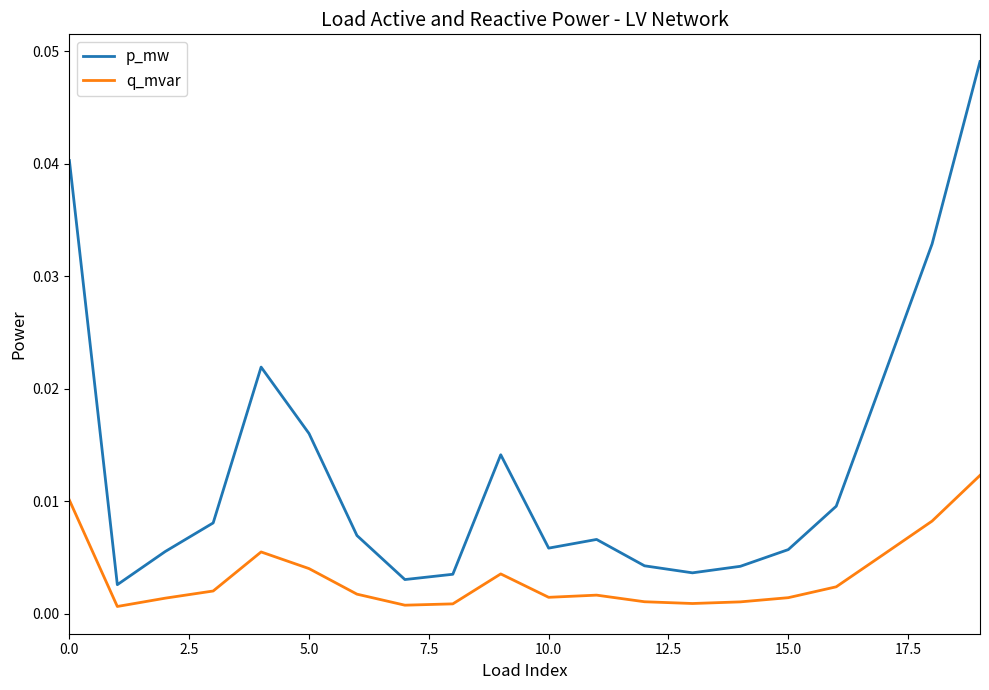

Which series has the widest spread of values?

p_mw